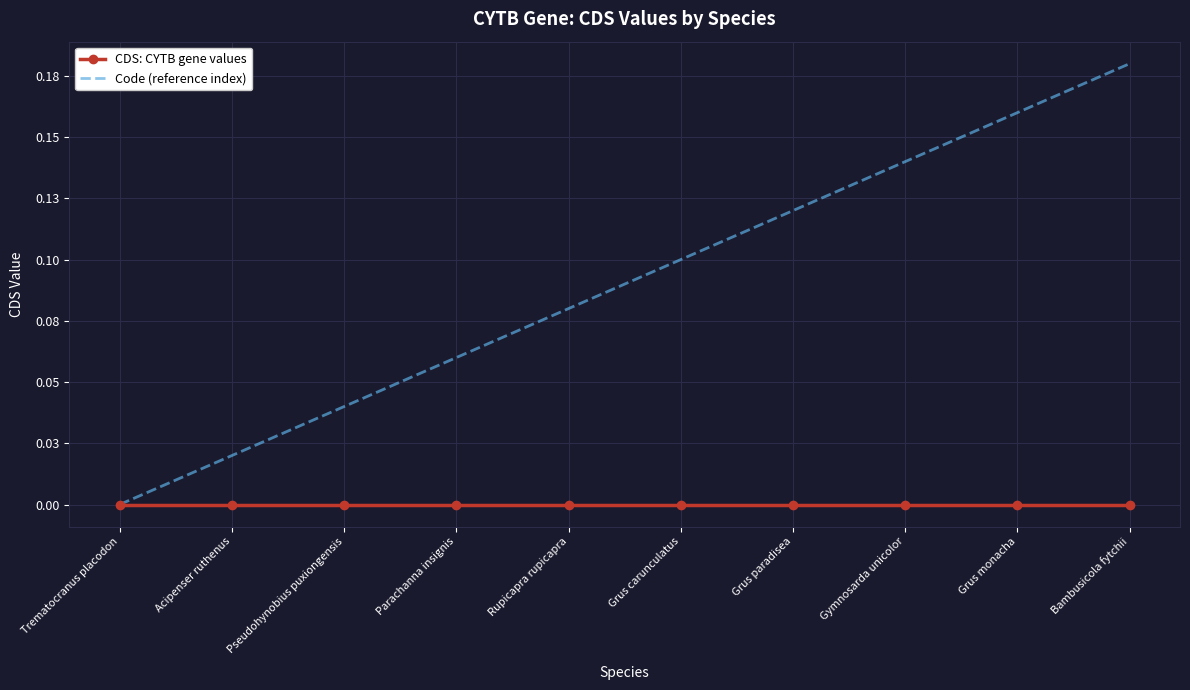

What are all the series names shown in the legend?

CDS: CYTB gene values, Code (reference index)